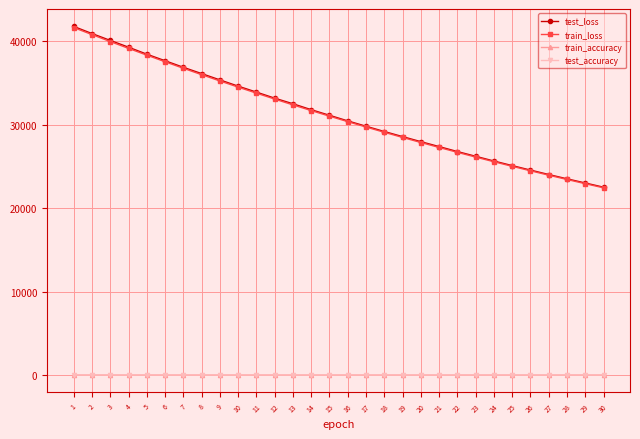

What is the spread (max minus min) of values at 8?

36120.8